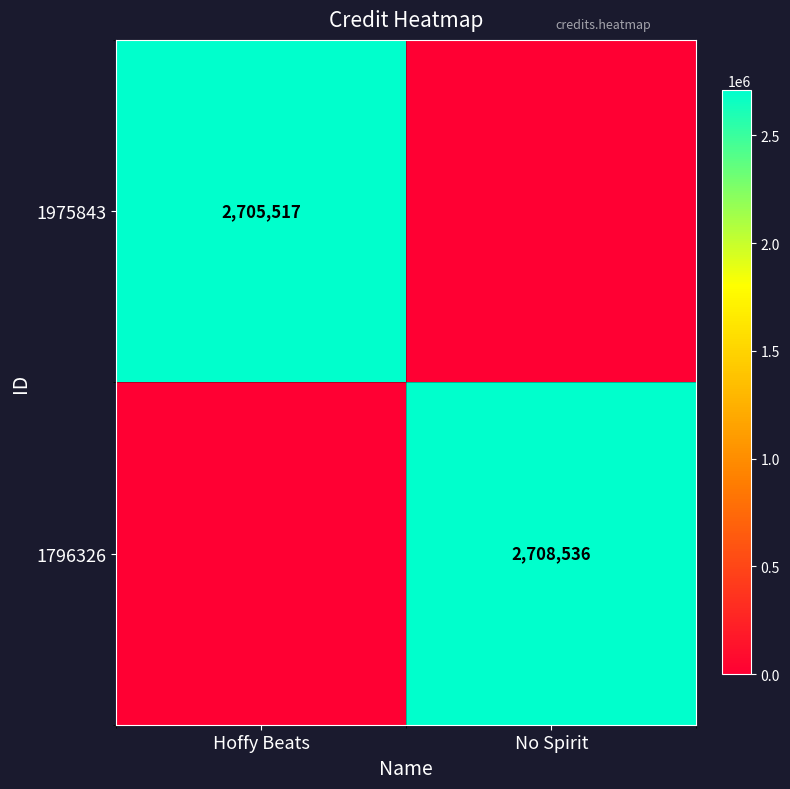

True or false: 1975843 has a value of 1868794 at Hoffy Beats.

False